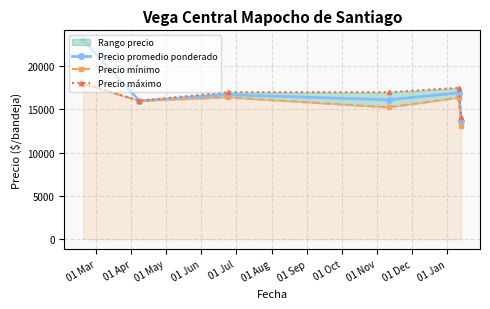

What is the lowest value of the Precio promedio ponderado series?

13623.5